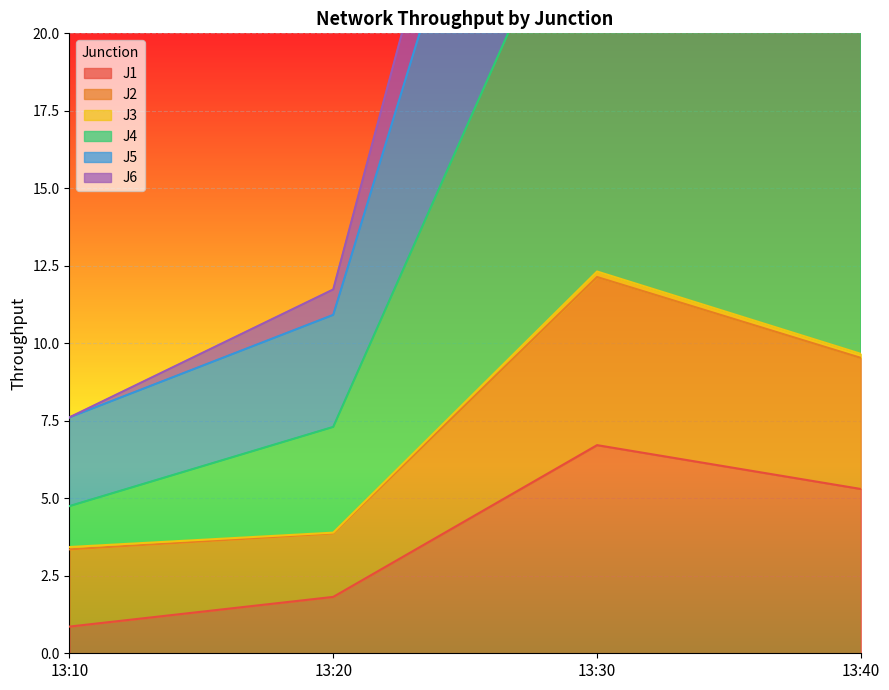

At which category does J1 reach its first local peak?

13:30